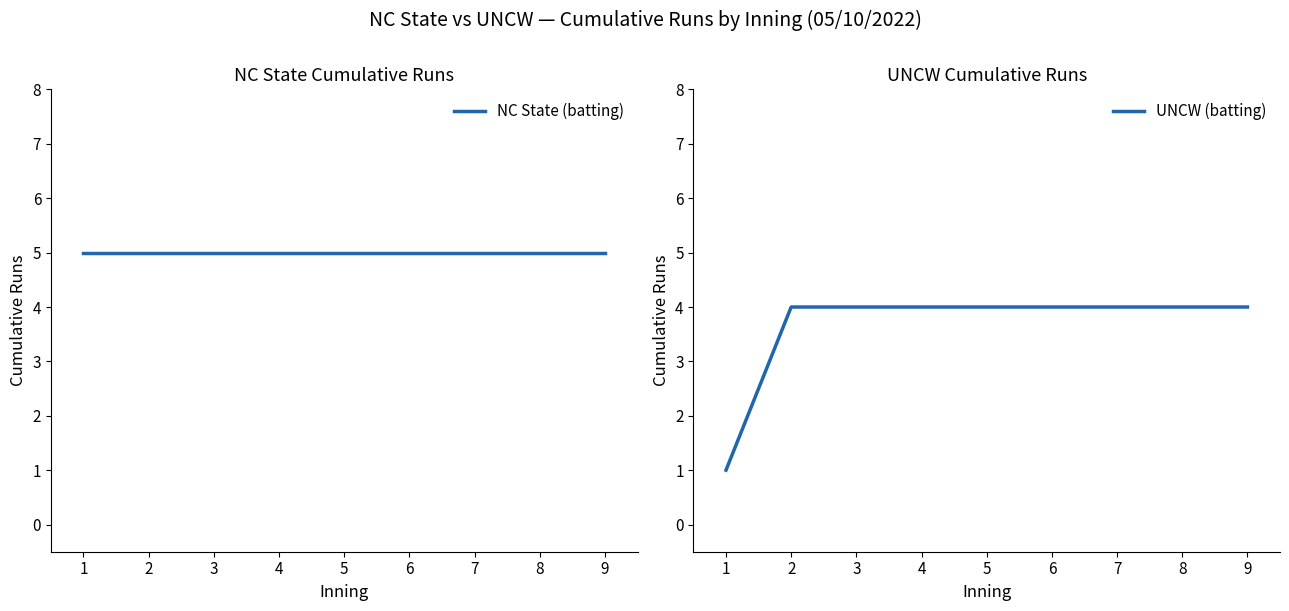

Rank the series at 7 from lowest to highest value.

UNCW (batting), NC State (batting)